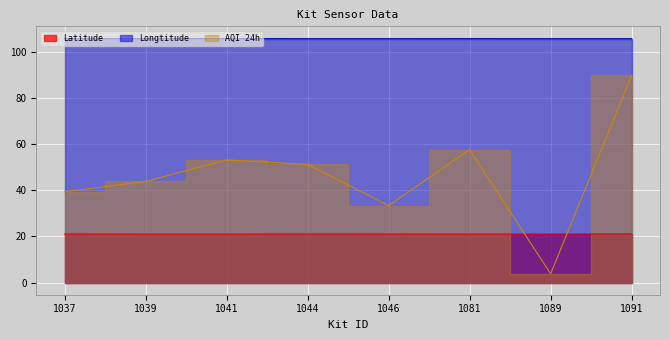

Reading left to right, transcribe all the data shown in this chart.

Latitude: 21.1	21.0	21.0	21.1	21.0	21.0	21.0	21.1
Longtitude: 105.8	105.8	105.8	105.8	105.8	105.8	105.8	105.8
AQI 24h: 39.4	43.8	53.2	51.2	33.4	57.6	3.8	89.8